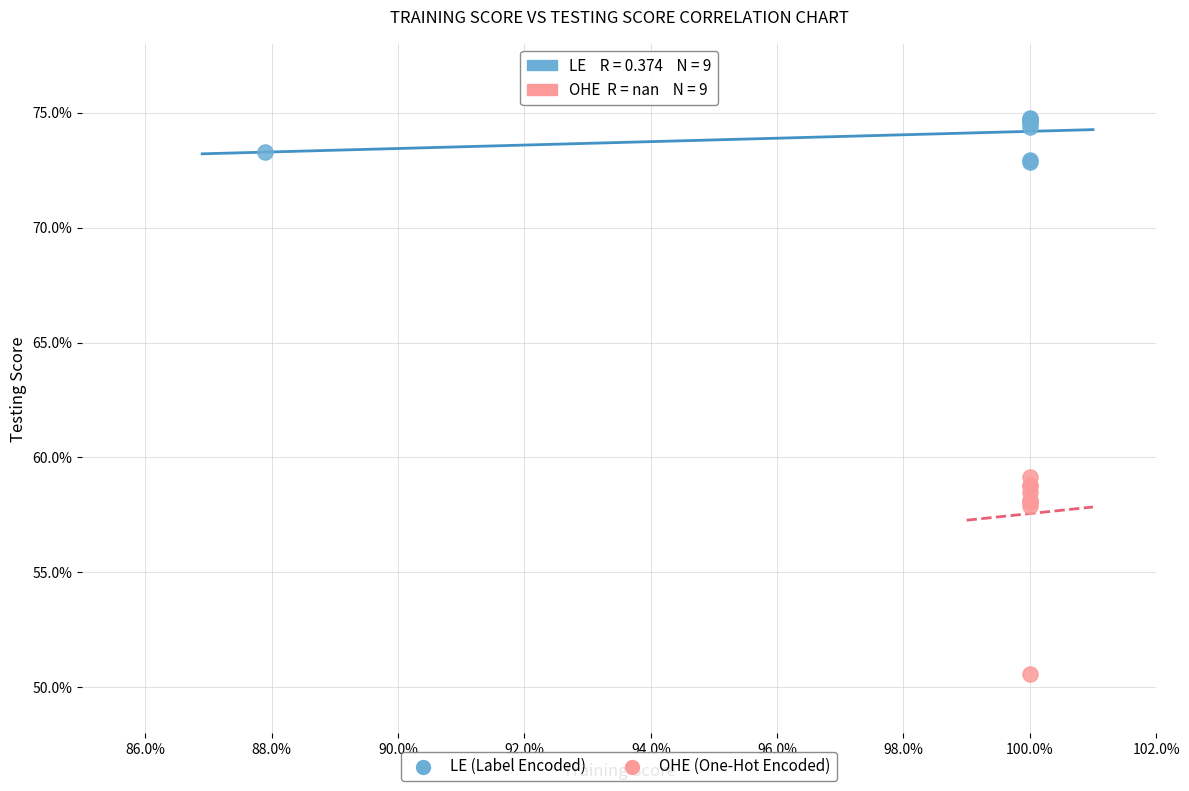

Which series has the largest Y range (max minus min)?

OHE (One-Hot Encoded)